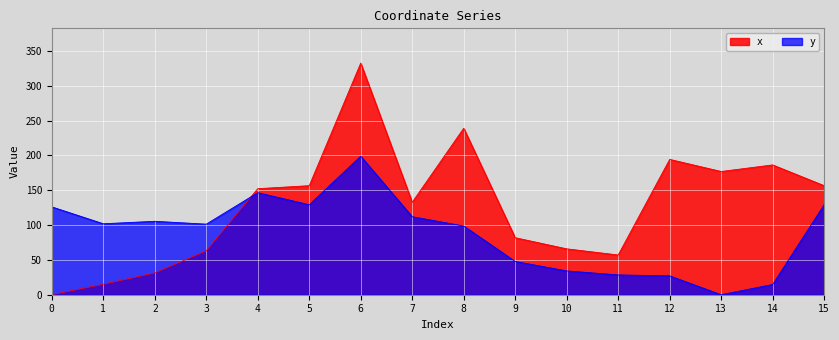

How many values in the x series exceed 152?

8